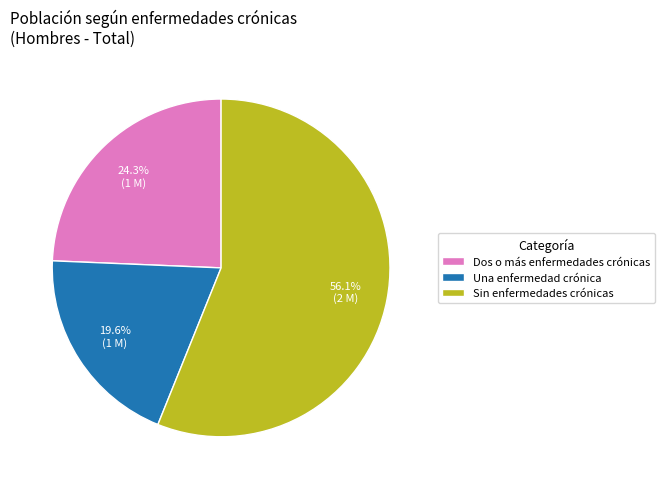

Does Sin enfermedades crónicas represent more than half of the total?

Yes